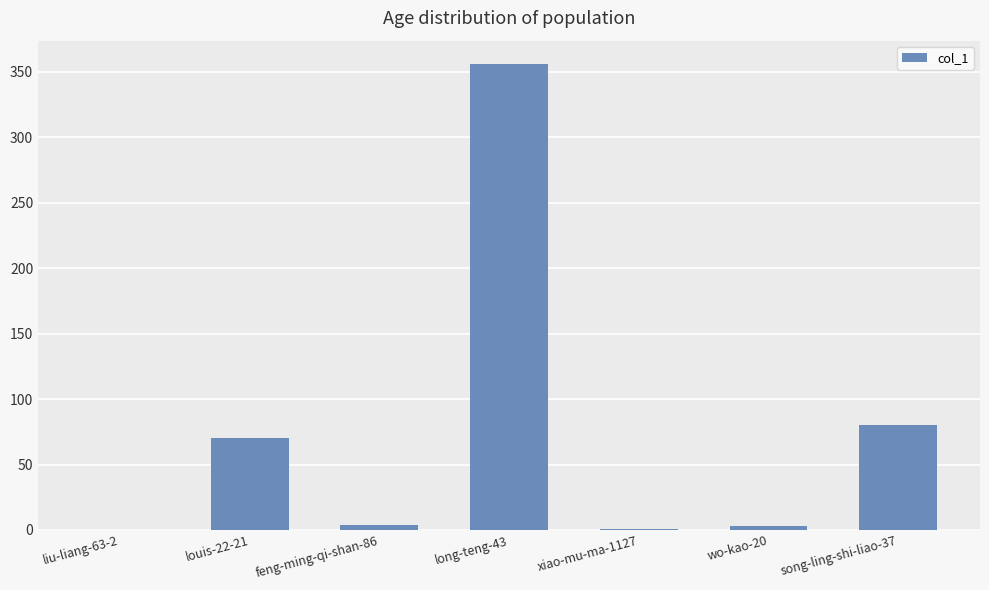

True or false: the data shows 80 at song-ling-shi-liao-37.

True